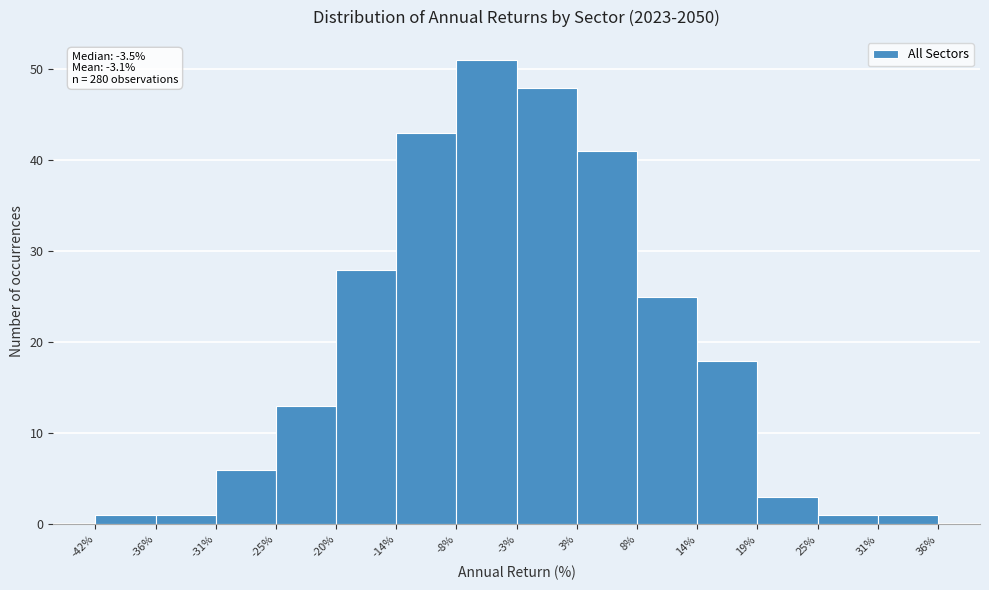

Over which range of the x-axis is the bar tallest?

-8% to -3%